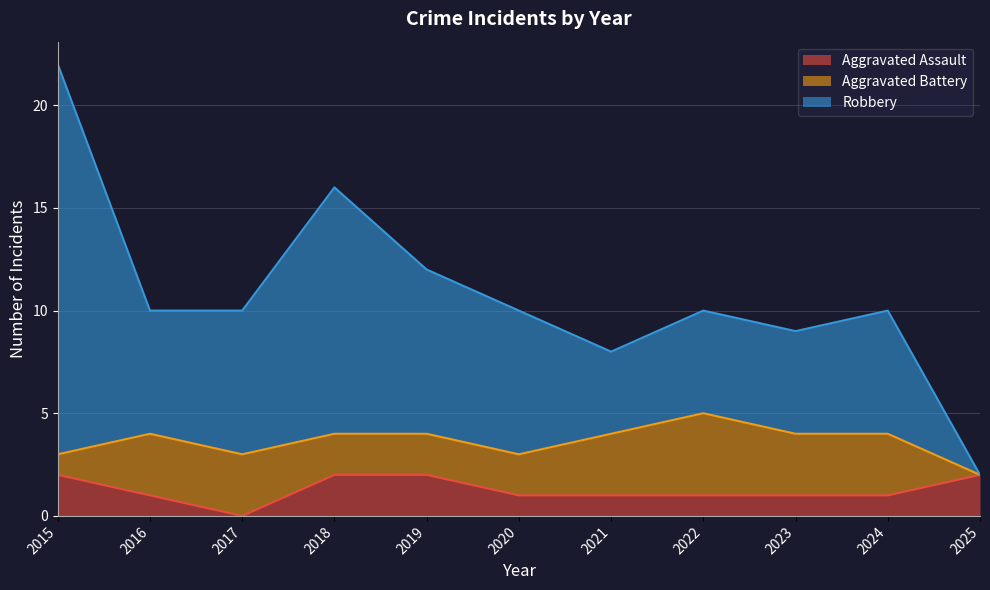

The value of Aggravated Assault at 2016 is 0. True or false?

False